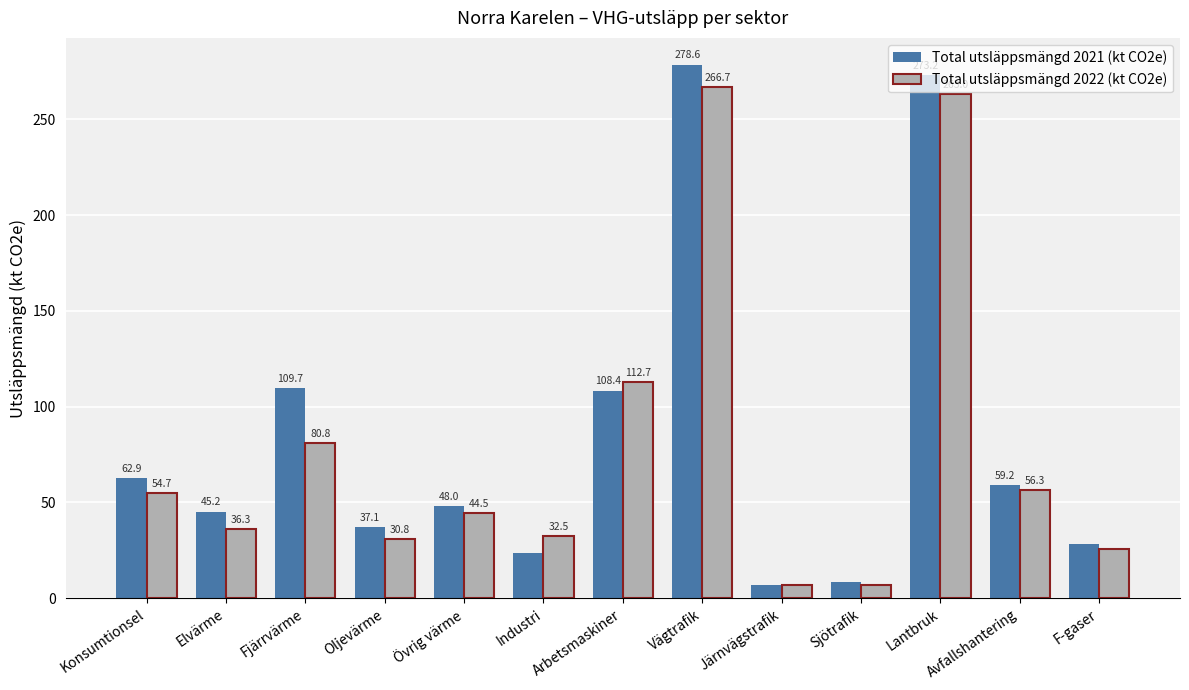

How many values in the Total utsläppsmängd 2022 (kt CO2e) series are below 44?

6